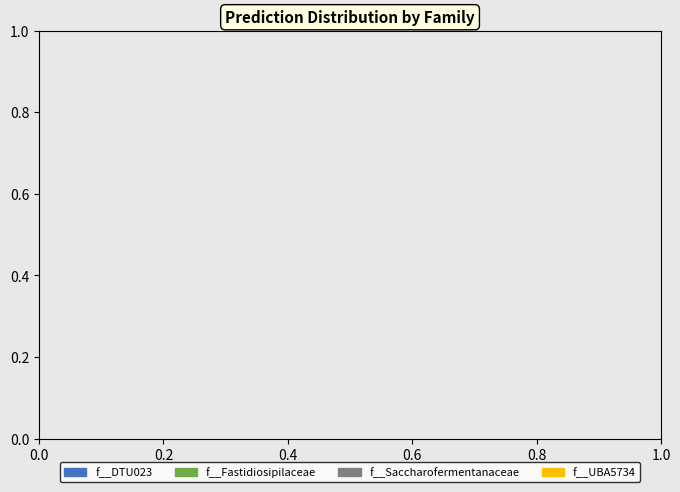

The f__UBA5734 slice represents 4% of the pie. True or false?

True